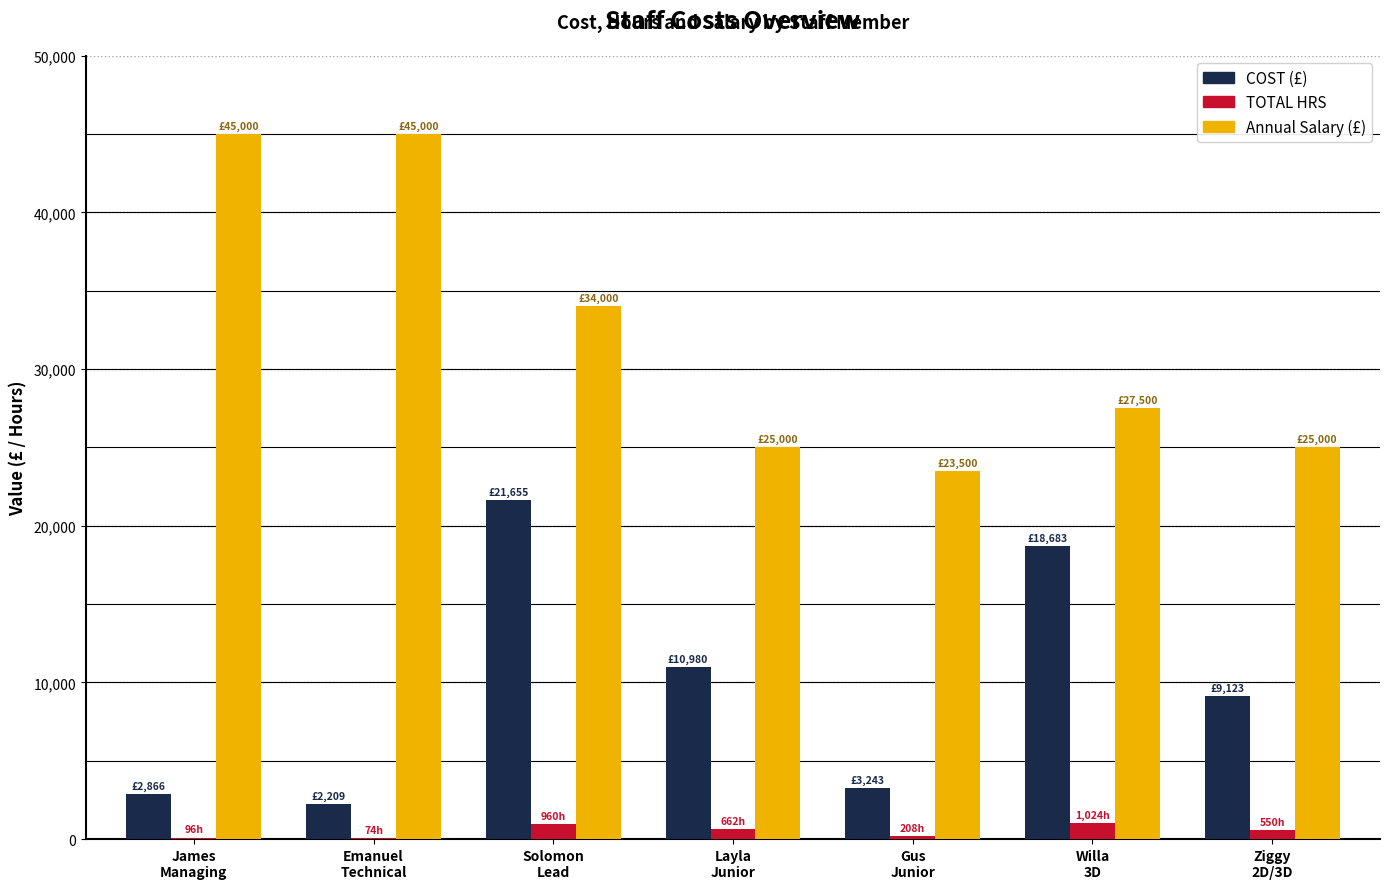

What is the maximum value shown in the chart?

45000.0